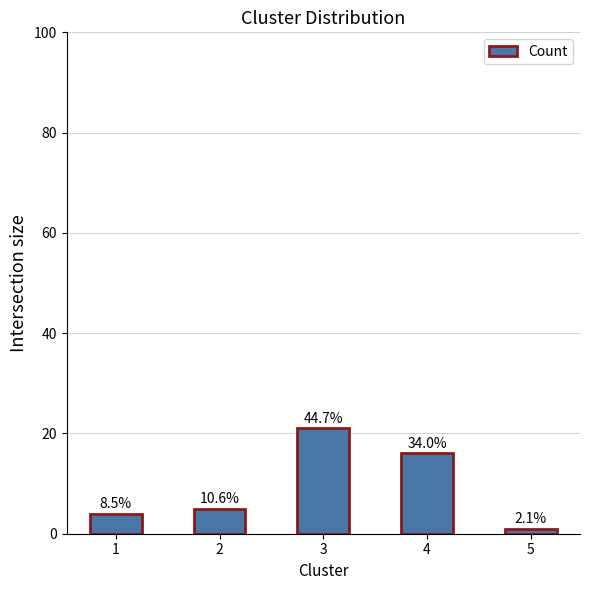

How many bars are there in total?

5